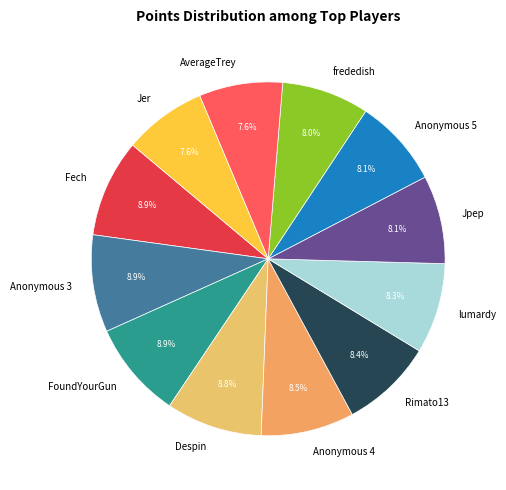

True or false: Rimato13 accounts for 8% of the total.

True